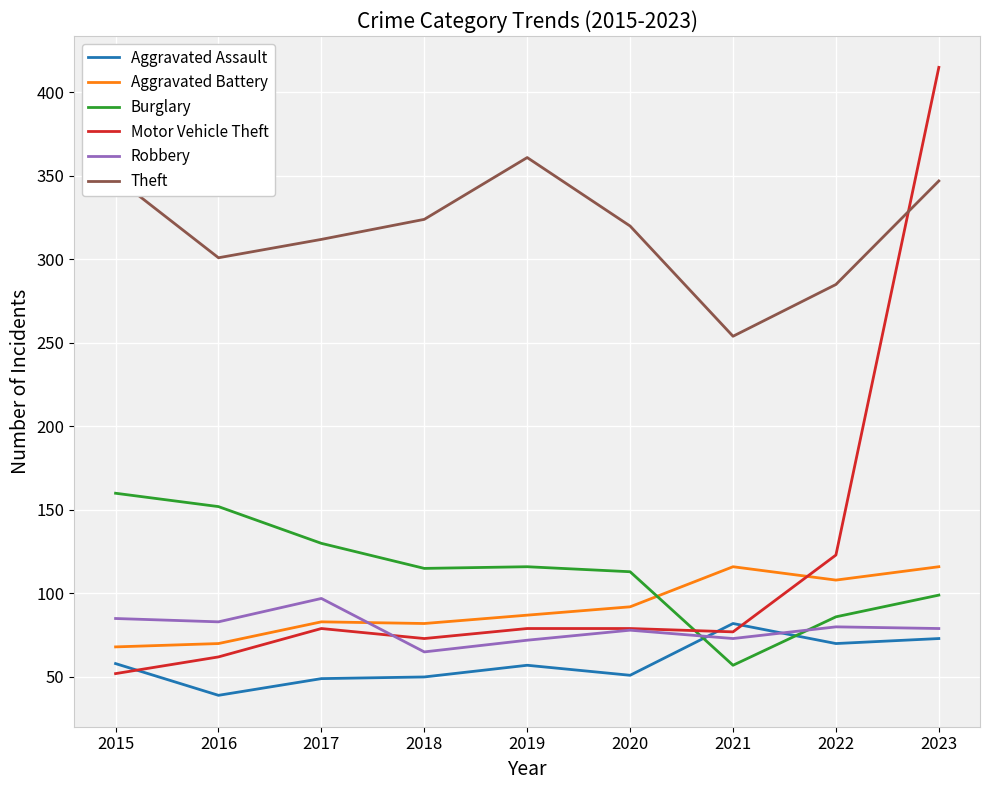

How many intersections are there between Burglary and Motor Vehicle Theft?

1